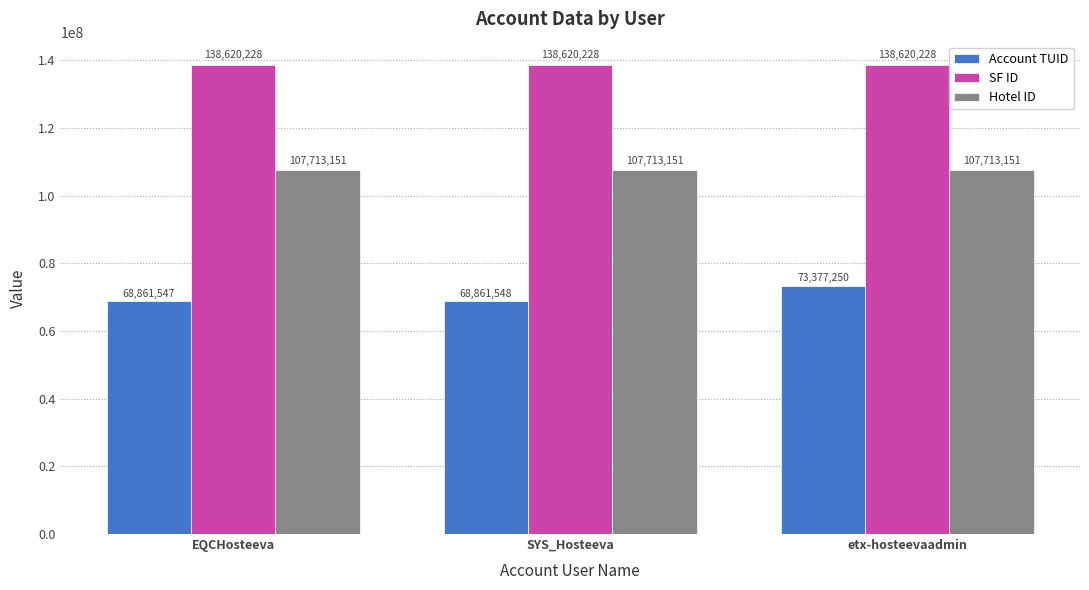

List the series in order of their overall mean, highest first.

SF ID, Hotel ID, Account TUID